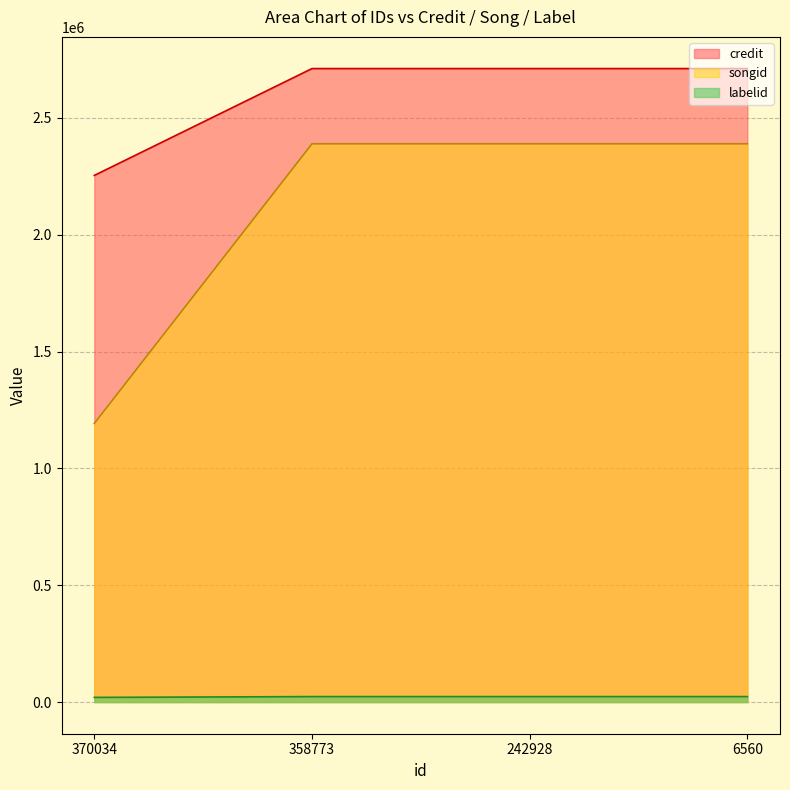

At which category is the sum across all series the highest?

358773